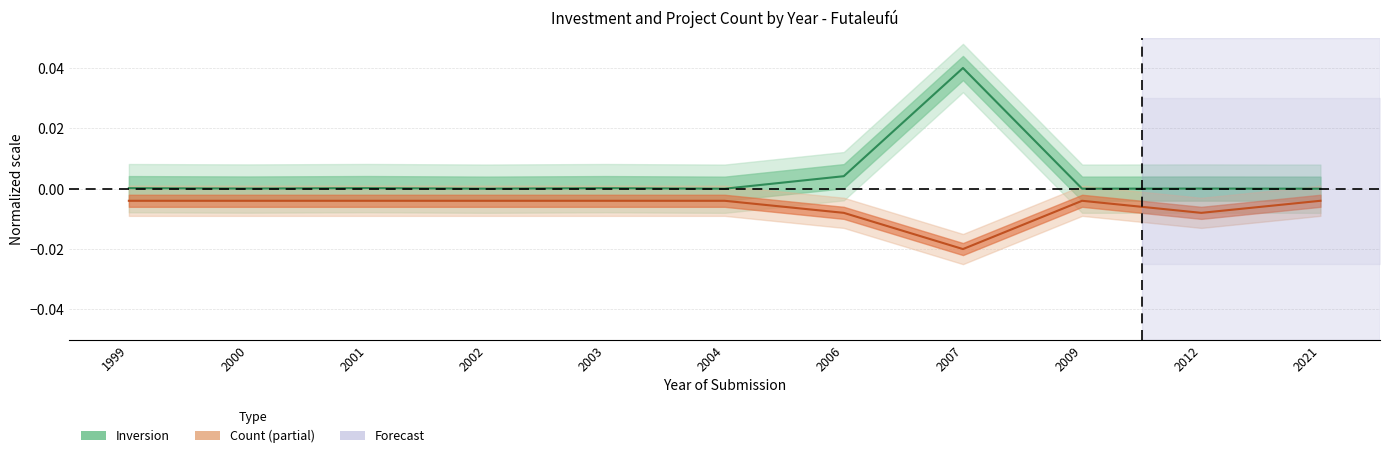

Where is the first local minimum for Inversion?

2000